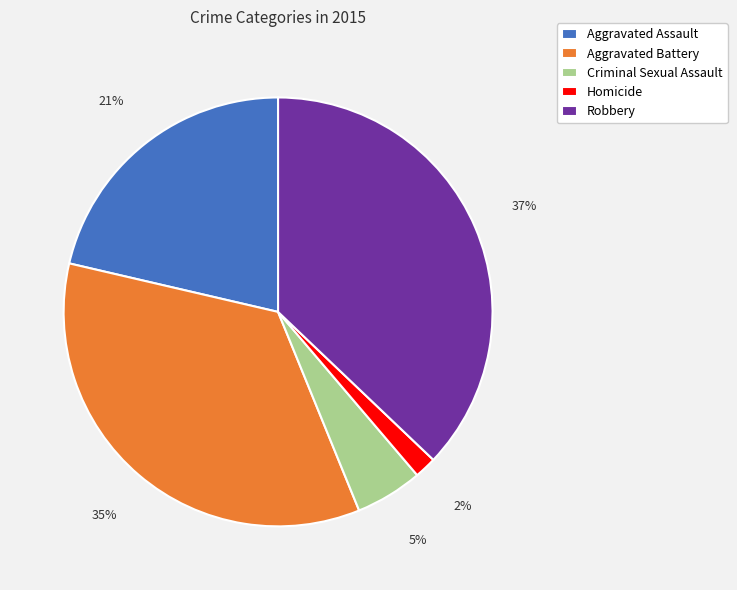

Is there a majority slice in this chart?

No